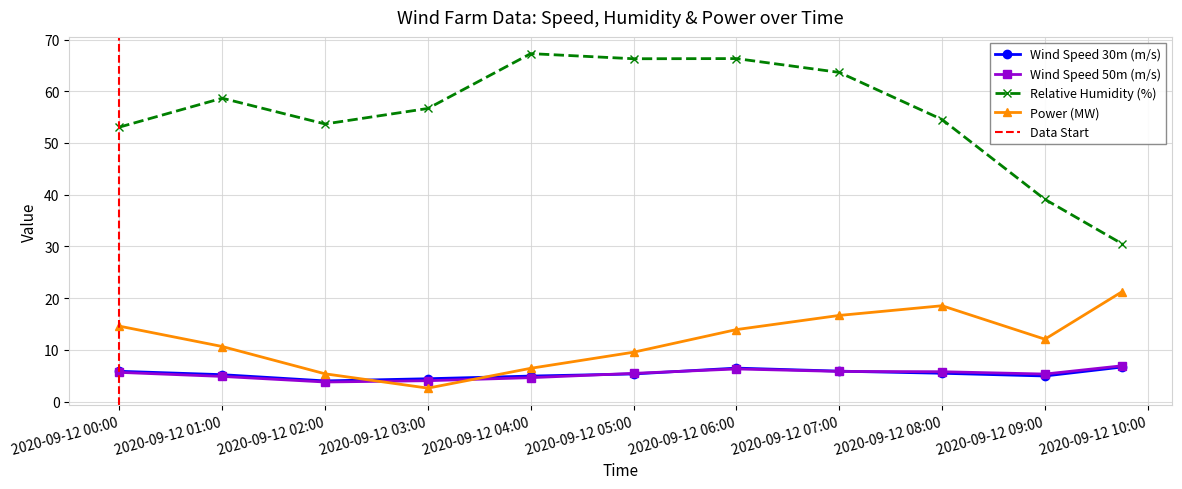

True or false: Wind Speed 30m (m/s) has a value of 6.7 at 2020-09-12 09:45:00.

True